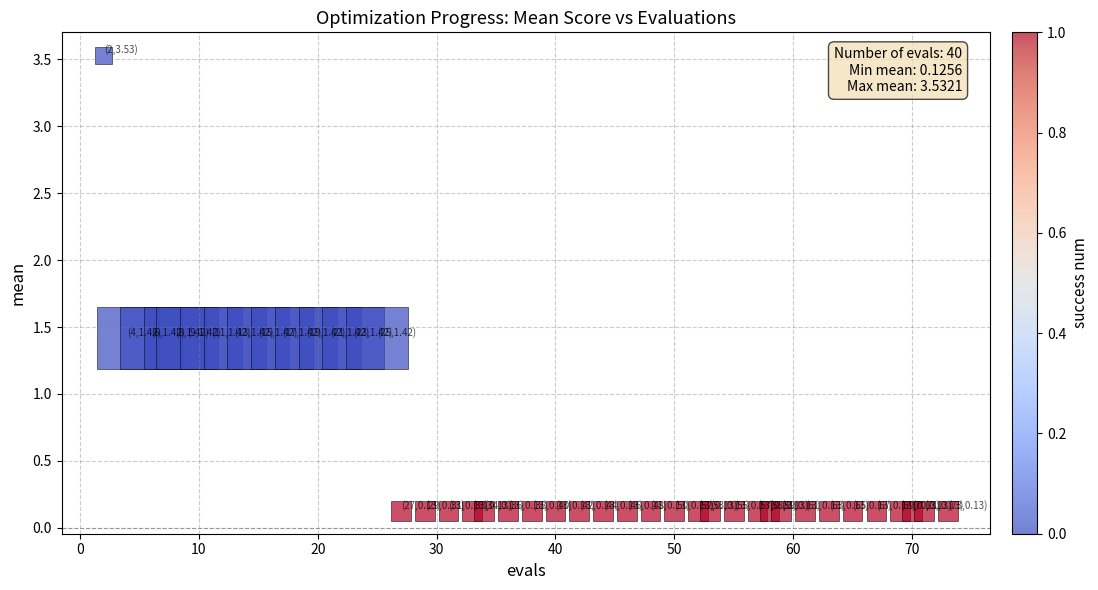

What is the range of Y values (max minus min)?

3.4